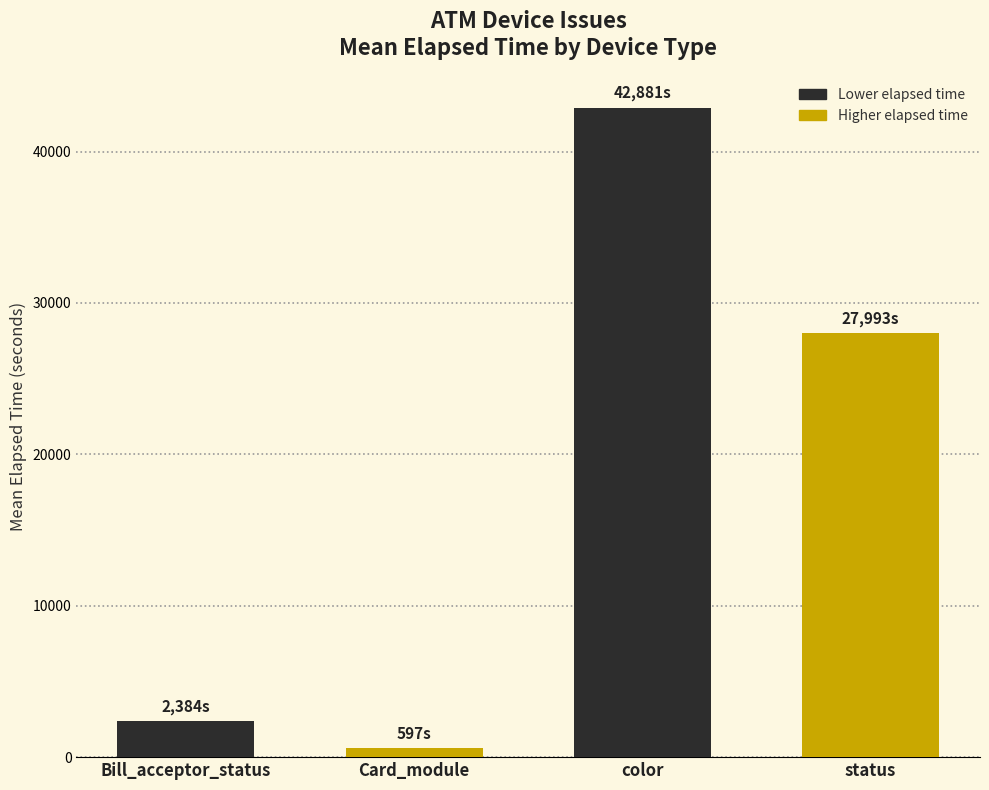

Is it true that the value at color is 69143.7?

False